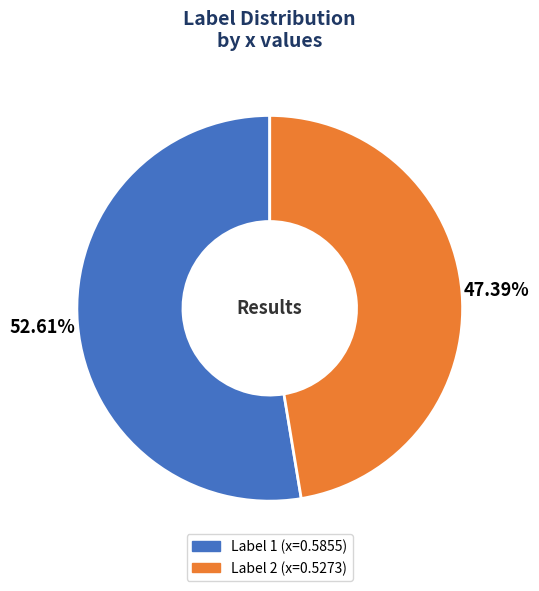

Is there any slice that represents more than half of the pie?

Yes